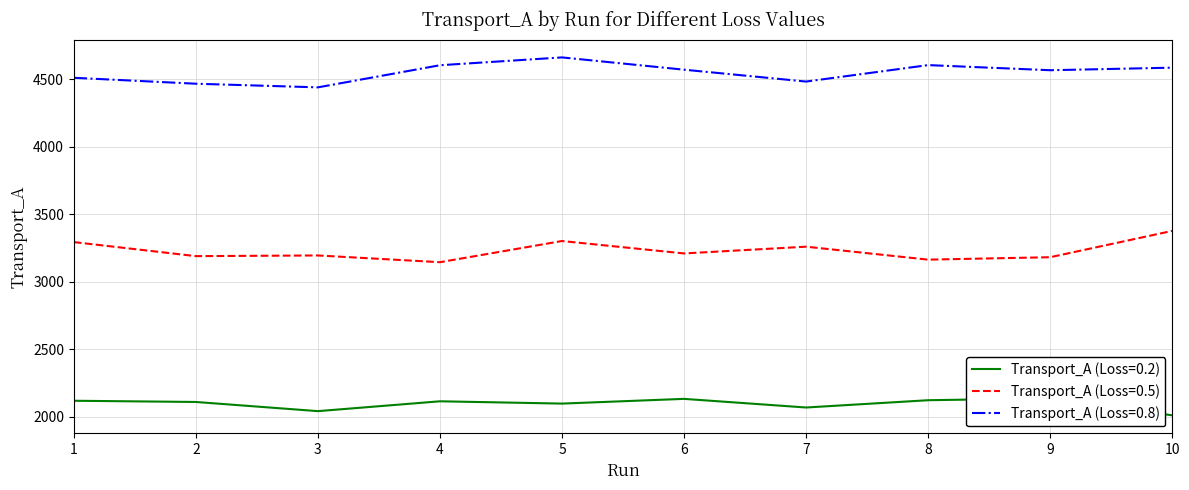

List the series in order of their peak value, highest first.

Transport_A (Loss=0.8), Transport_A (Loss=0.5), Transport_A (Loss=0.2)